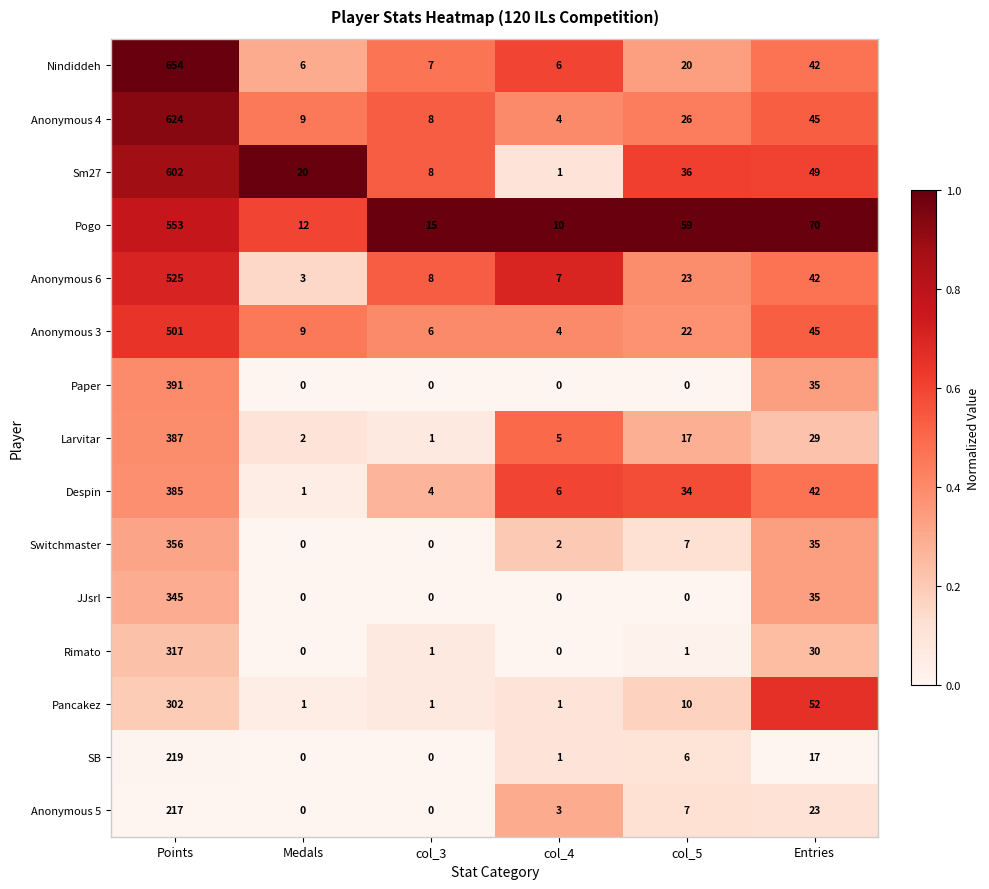

Between Medals and Entries, which series saw the biggest shift?

Pogo